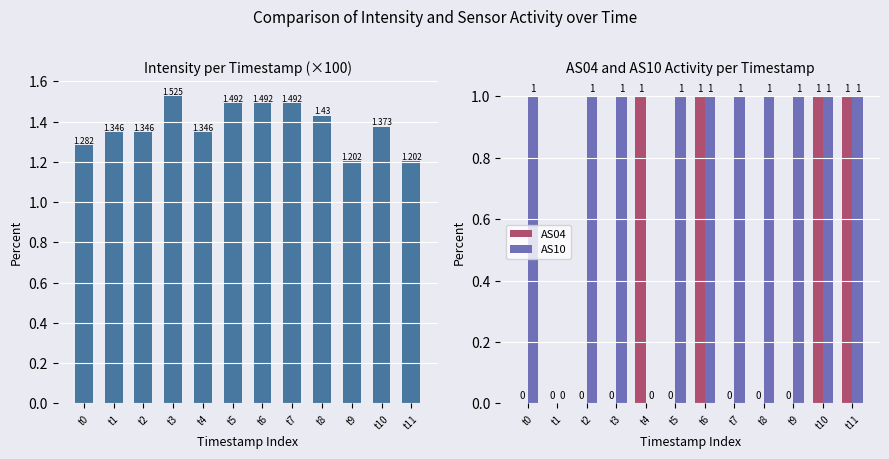

What is the sum of all AS04 values?

4